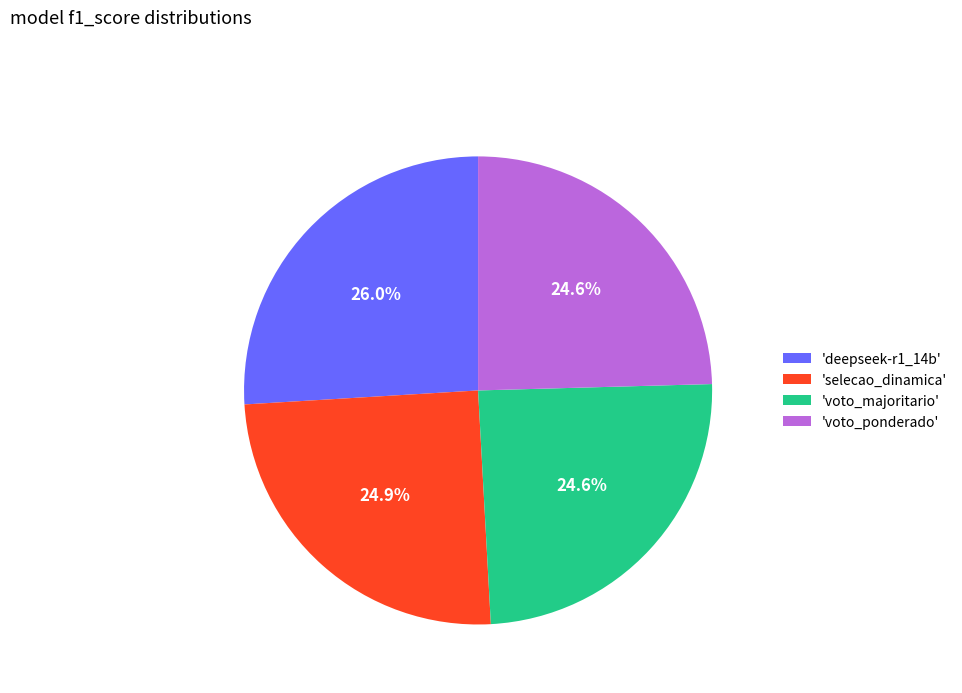

Does 'deepseek-r1_14b' account for over 50% of the chart?

No